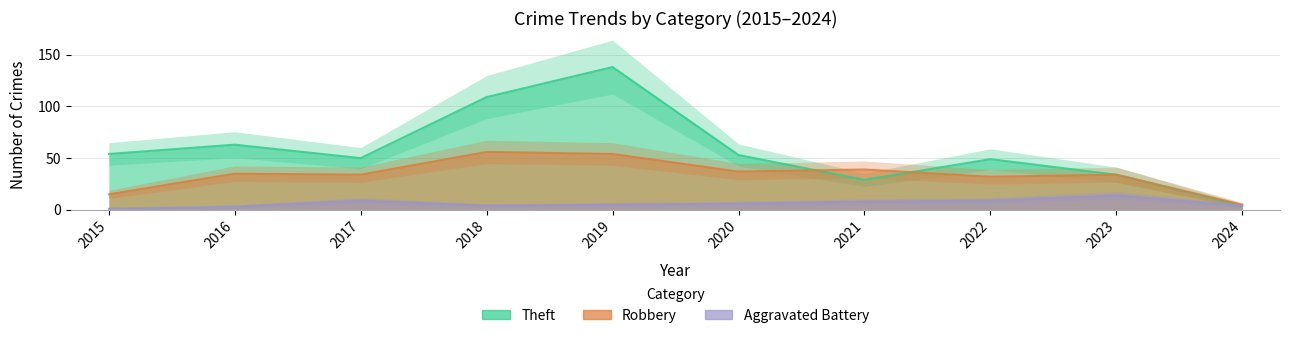

Reading right to left, transcribe all the data shown in this chart.

Theft: 2024=4	2023=34	2022=49	2021=29	2020=53	2019=138	2018=109	2017=50	2016=63	2015=54
Robbery: 2024=5	2023=34	2022=32	2021=39	2020=37	2019=54	2018=56	2017=34	2016=35	2015=15
Aggravated Battery: 2024=4	2023=14	2022=9	2021=8	2020=6	2019=5	2018=4	2017=9	2016=3	2015=1